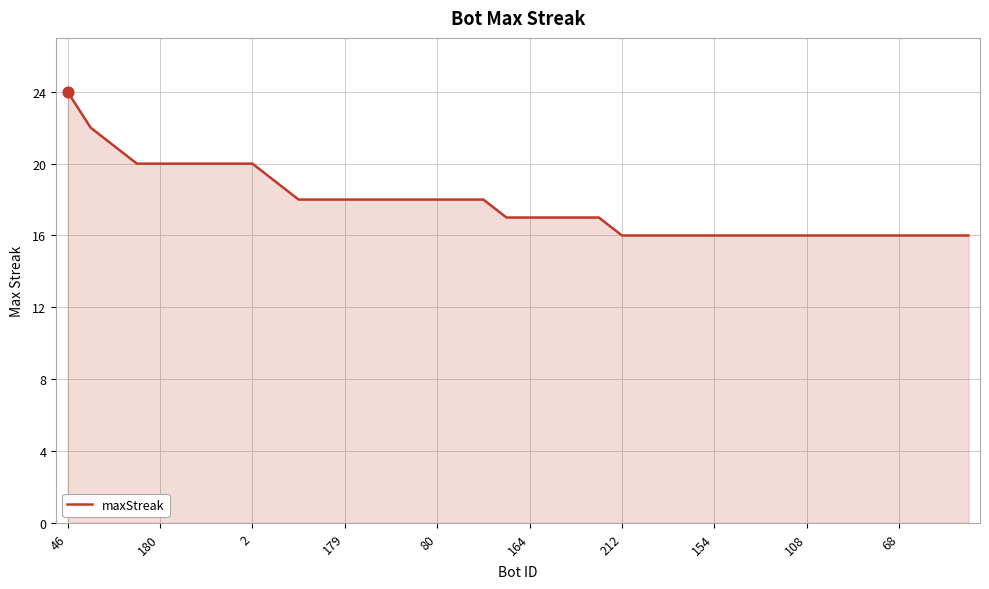

What is the difference between the maximum and minimum values?

8